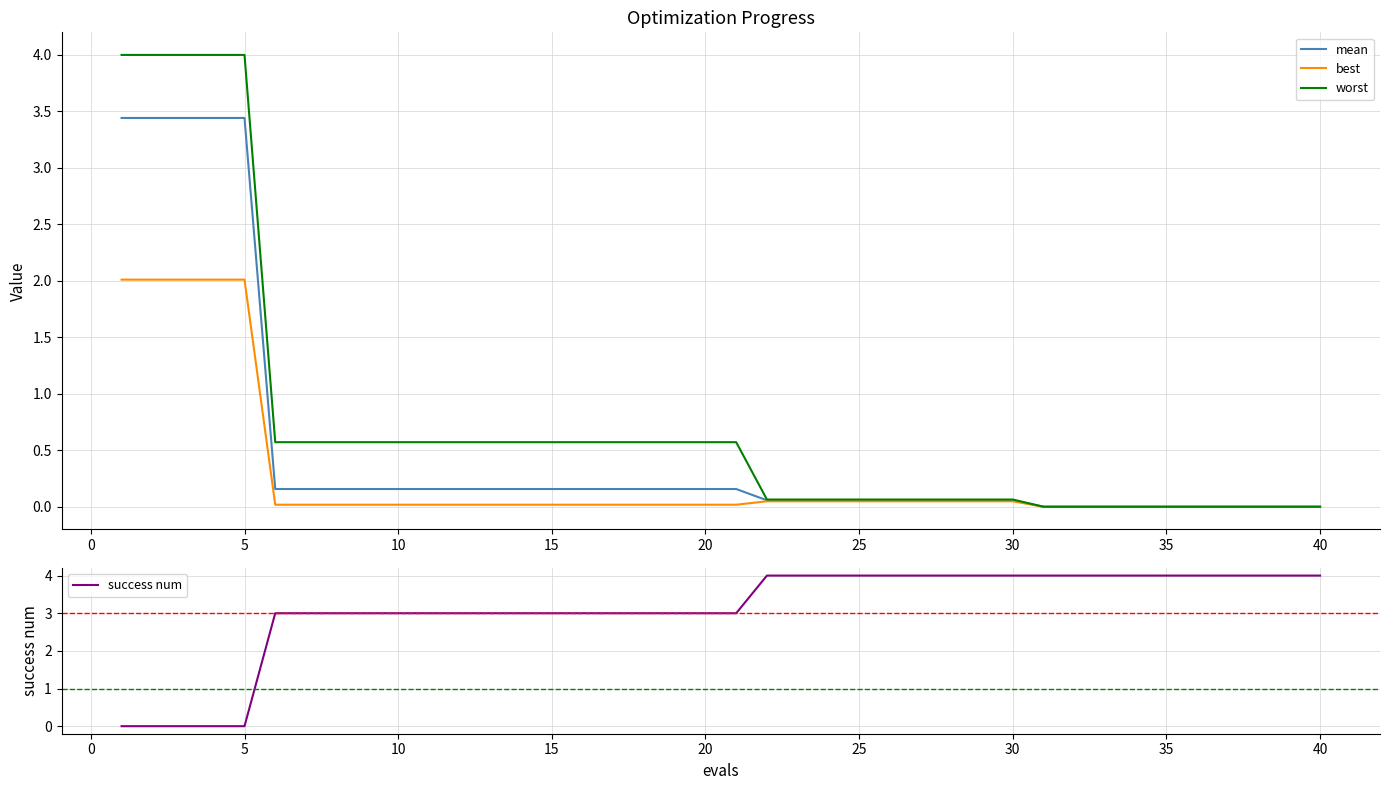

What is the value of the mean point at the 17th from the left?

0.2